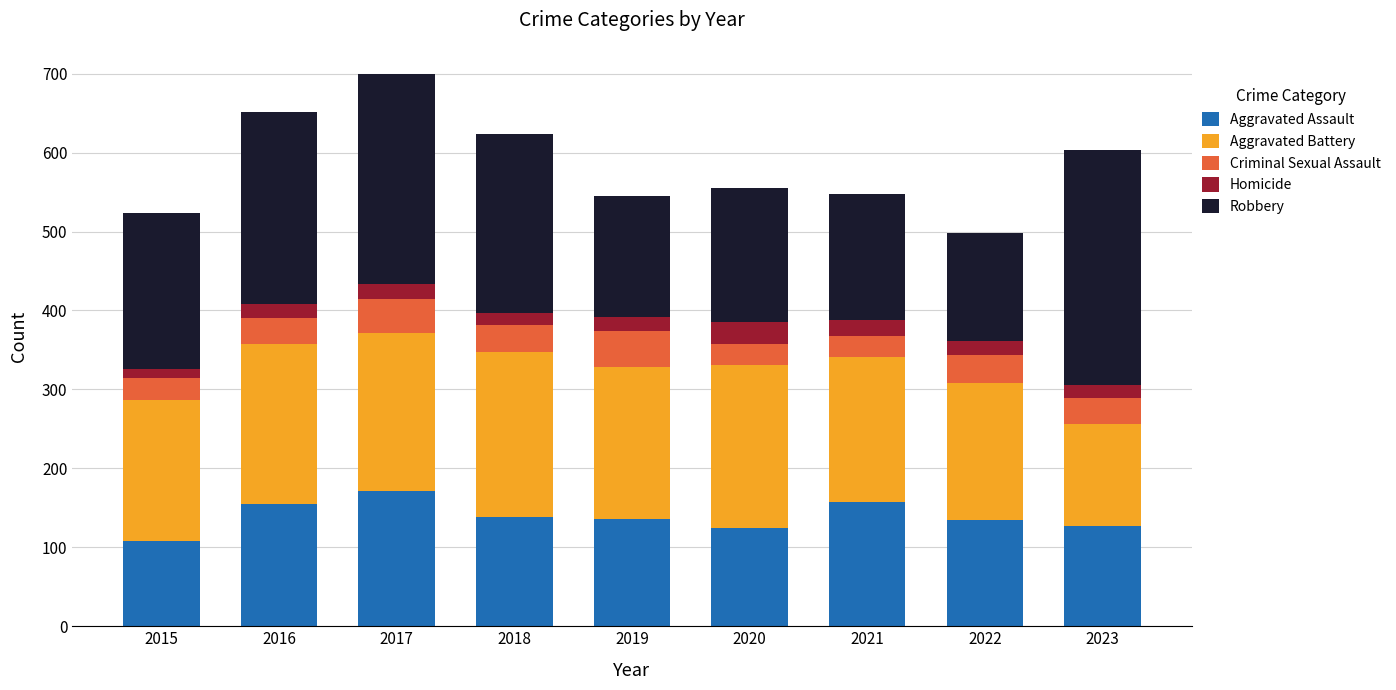

Does the chart contain stacked bars?

Yes